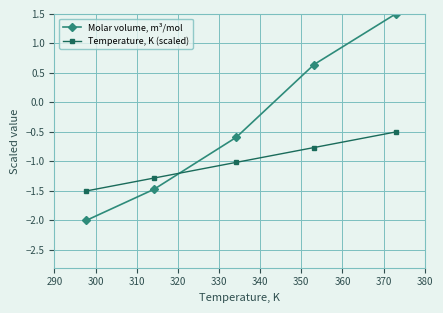

How many lines are shown in the chart?

2